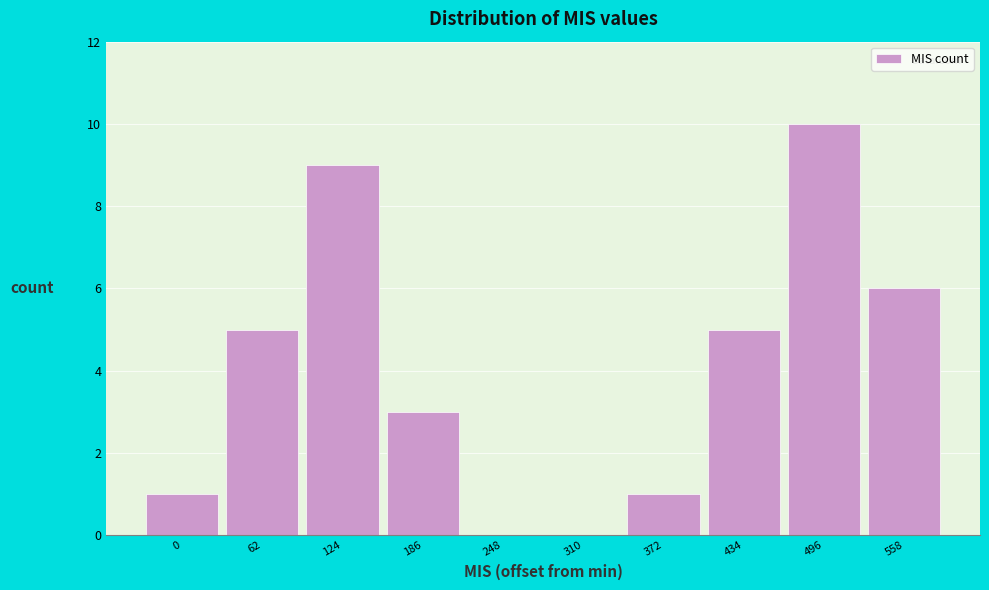

Reading left to right, transcribe all the data shown in this chart.

0=1	62=5	124=9	186=3	248=0	310=0	372=1	434=5	496=10	558=6